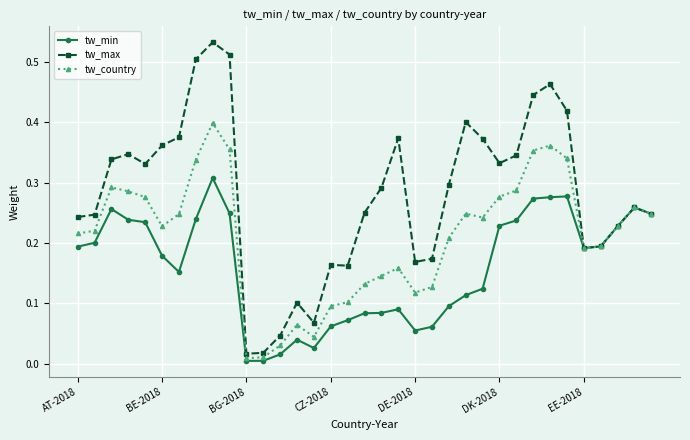

Rank the series by their average value, from highest to lowest.

tw_max, tw_country, tw_min